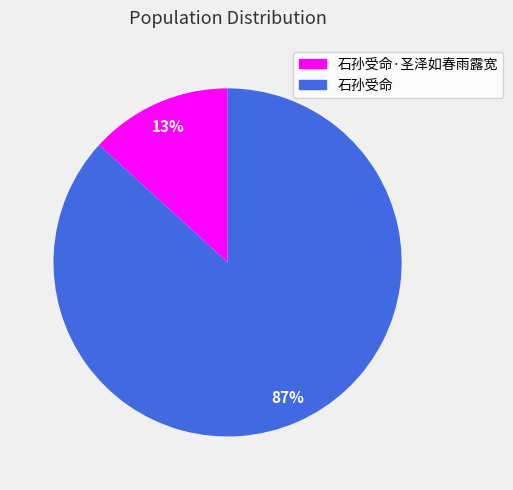

Rank the categories by value from highest to lowest.

石孙受命, 石孙受命·圣泽如春雨露宽